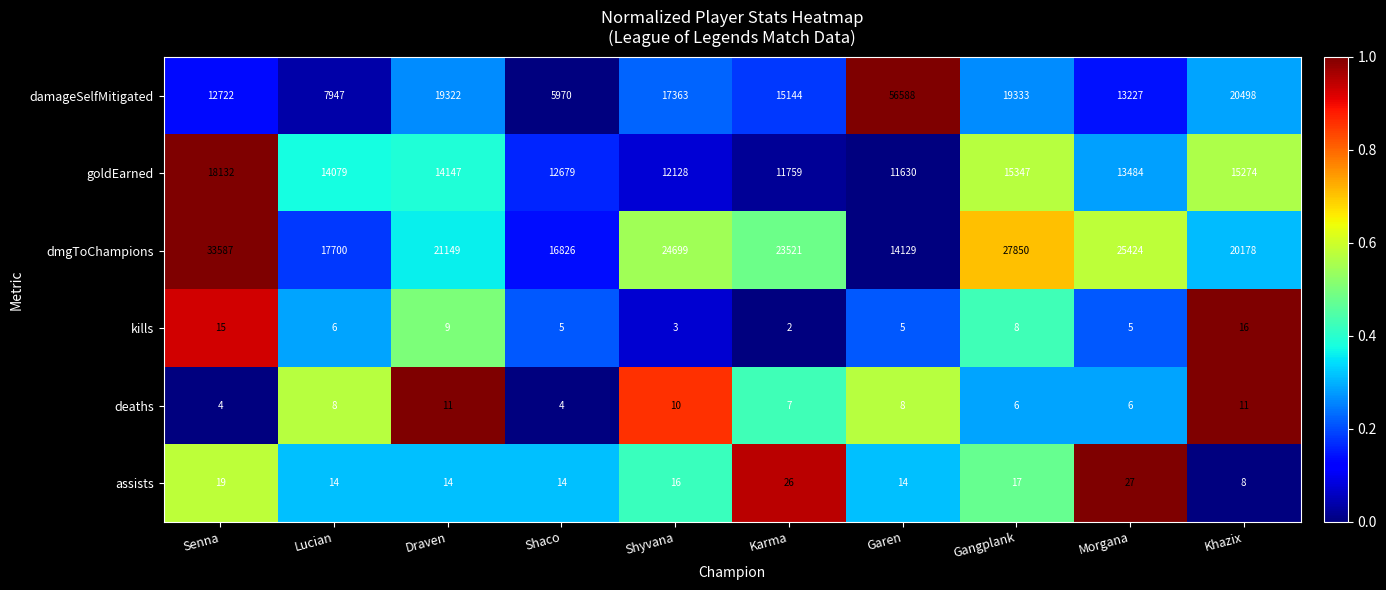

Which series has the largest range (max minus min)?

damageSelfMitigated